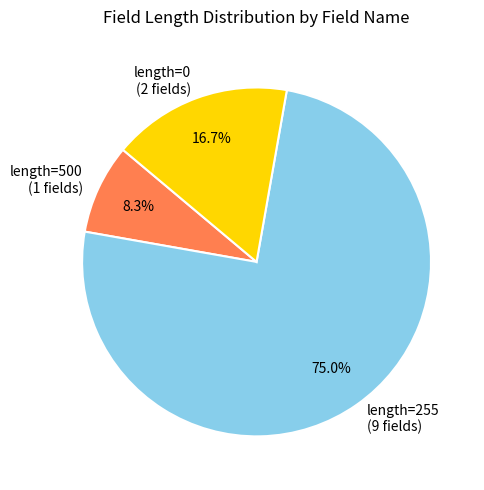

Count the number of slices in the pie.

3